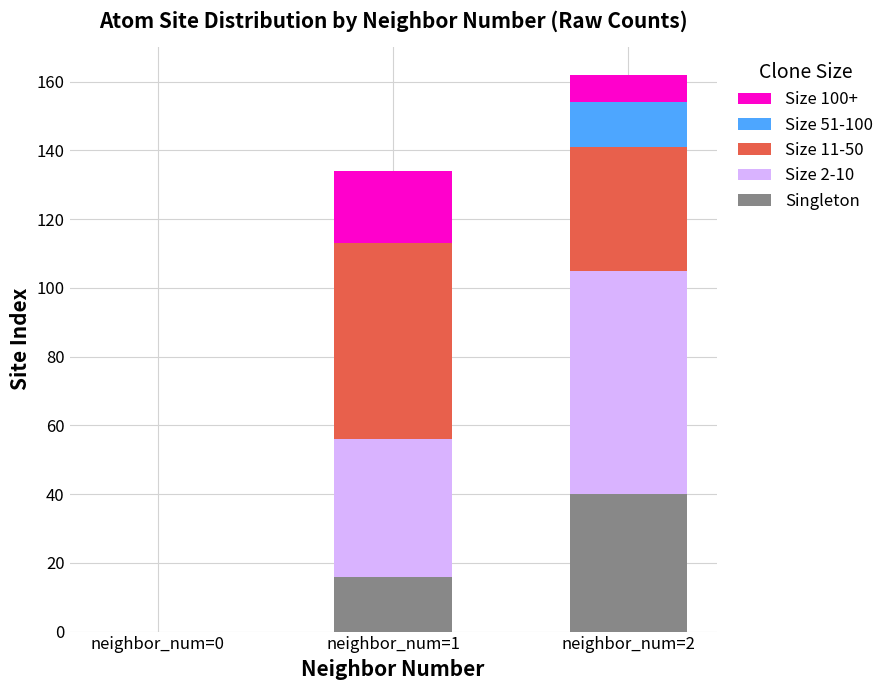

At which label does Singleton reach its peak?

neighbor_num=2